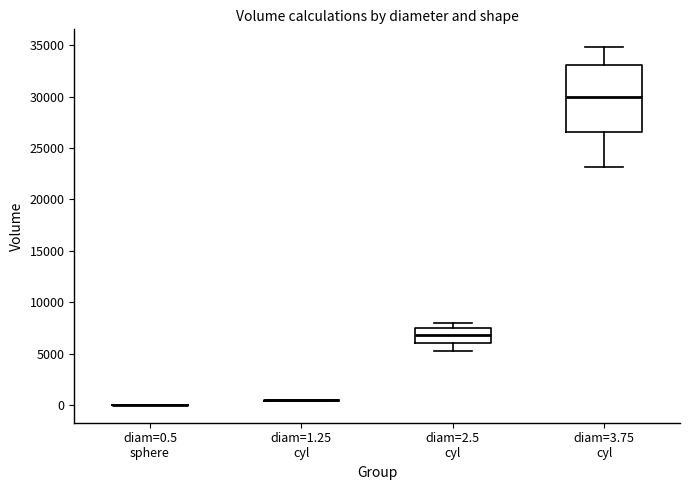

Reading left to right, transcribe this box plot: for each box, give where its median line is, the range the box spans, and where its two whiskers end, as read against the y-axis. The values are not printed on the chart, so give them approximately, as read against the axis.

diam=0.5 sphere: box collapsed to a line at 0, whiskers 0 to 0
diam=1.25 cyl: box collapsed to a line at 500, whiskers 500 to 500
diam=2.5 cyl: median 7000, box 6000 to 7500, whiskers 5500 to 8000
diam=3.75 cyl: median 30000, box 26500 to 33000, whiskers 23000 to 35000